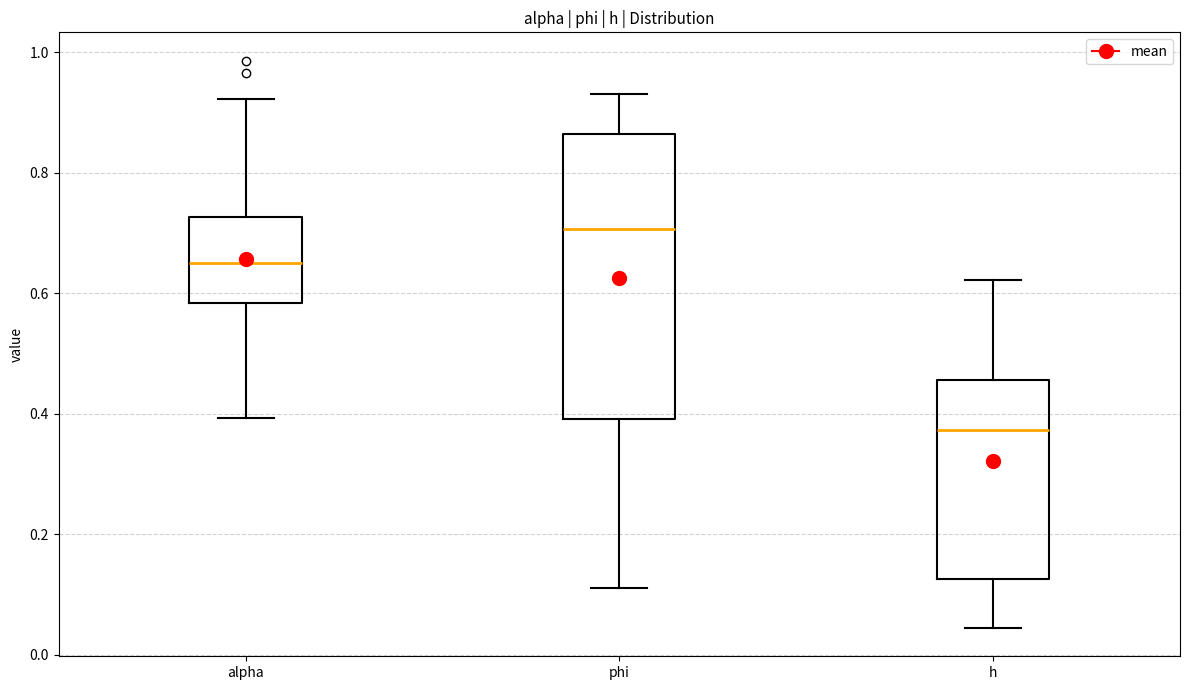

Reading left to right, transcribe this box plot: for each box, give where its median line is, the range the box spans, and where its two whiskers end, as read against the y-axis. The values are not printed on the chart, so give them approximately, as read against the axis.

alpha: median 0.66, box 0.58 to 0.72, whiskers 0.40 to 0.92
phi: median 0.70, box 0.40 to 0.86, whiskers 0.12 to 0.94
h: median 0.38, box 0.12 to 0.46, whiskers 0.04 to 0.62